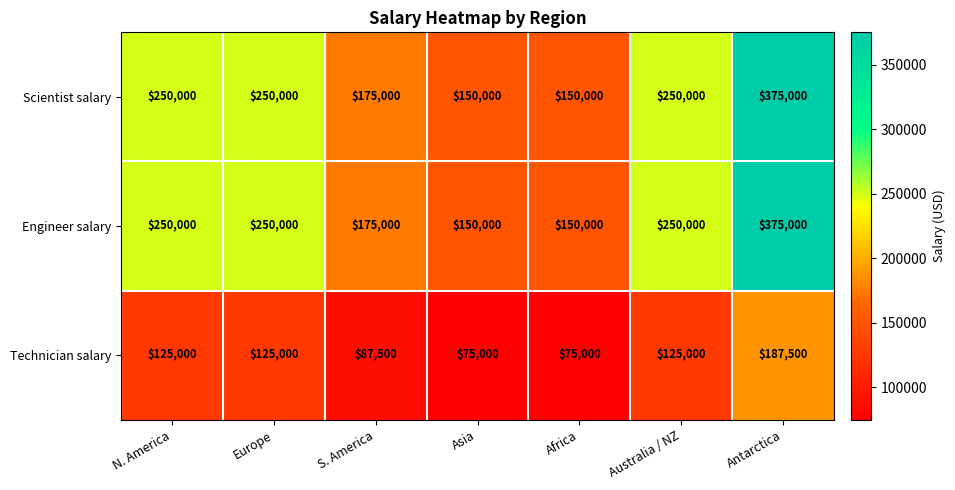

The value of Technician salary at Asia is 43359. True or false?

False